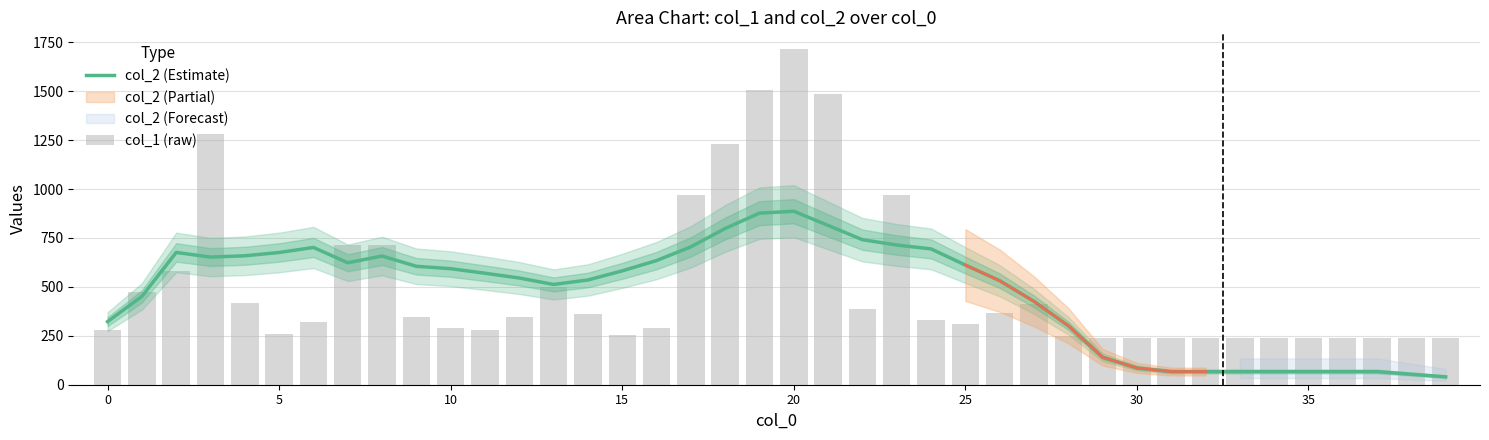

Reading right to left, transcribe all the data shown in this chart.

col_2 (Estimate): 40.3	53.8	67.2	67.2	67.2	67.2	67.2	67.2	67.2	85.5	140.6	301.6	426.0	531.6	611.6	694.1	713.9	741.2	814.0	886.5	876.9	798.6	704.5	634.5	581.9	535.3	512.4	545.3	569.6	593.0	605.2	657.6	623.2	701.5	675.7	658.9	652.3	676.1	451.6	322.5
col_1 (raw): 240.0	240.0	240.0	240.0	240.0	240.0	240.0	240.0	240.0	240.0	240.0	248.0	413.0	366.0	309.0	333.0	969.0	389.0	1487.0	1715.0	1505.0	1228.0	970.0	291.0	254.0	360.0	498.0	345.0	280.0	290.0	347.0	715.0	713.0	322.0	258.0	420.0	1283.0	580.0	472.0	281.0